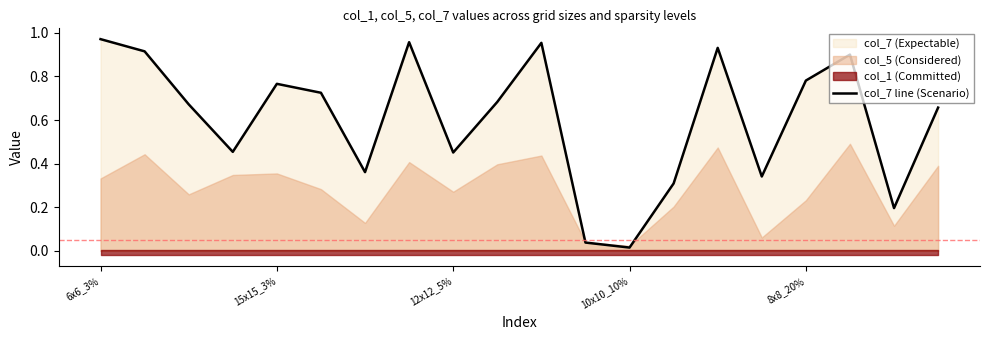

At which label is col_7 line (Scenario) closest to 0?

10x10_10%